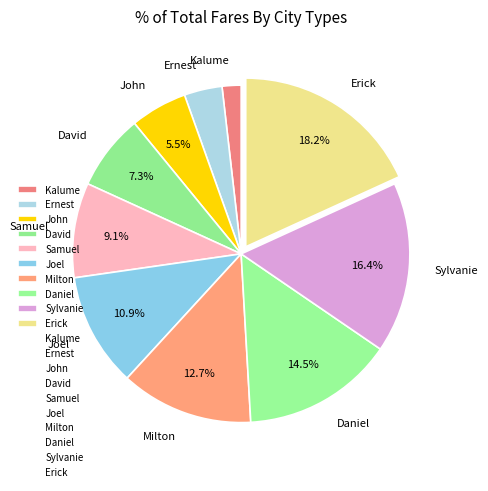

To the nearest percent, what is the combined percentage of John and David?

13%